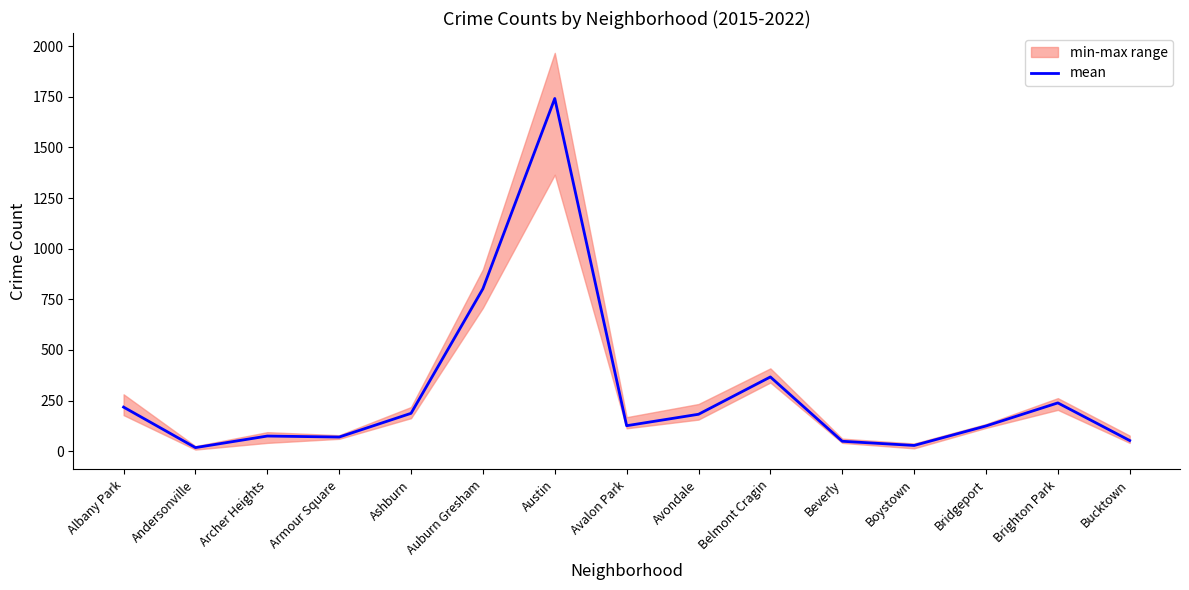

How many values exceed 125?

8